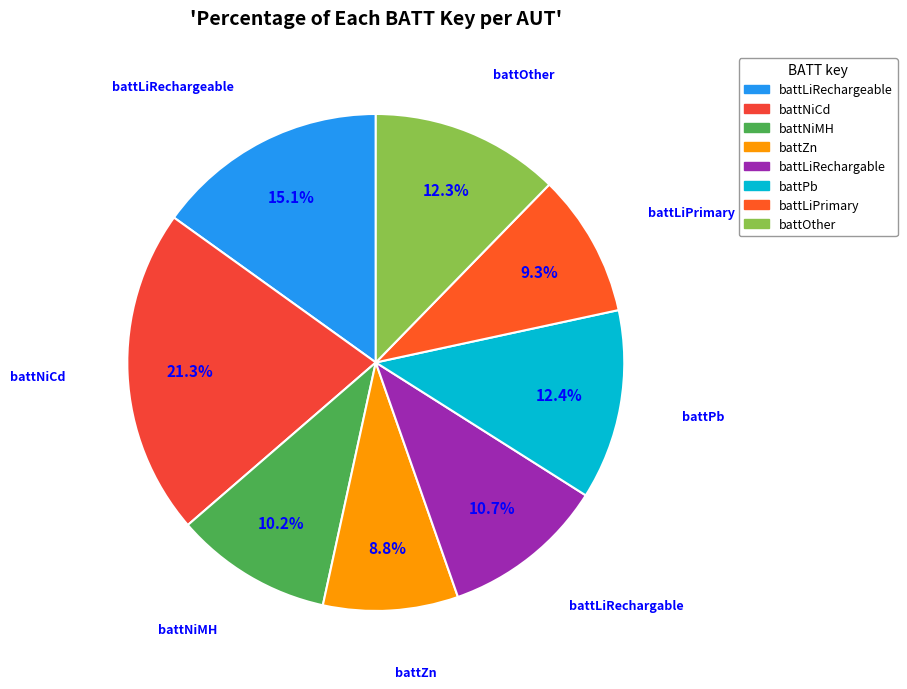

Between battLiPrimary and battOther, which is larger?

battOther